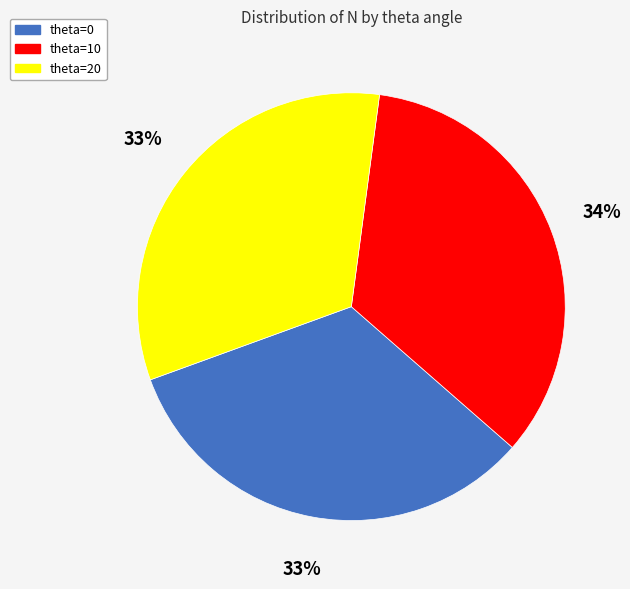

Which has a higher value, theta=0 or theta=10?

theta=10